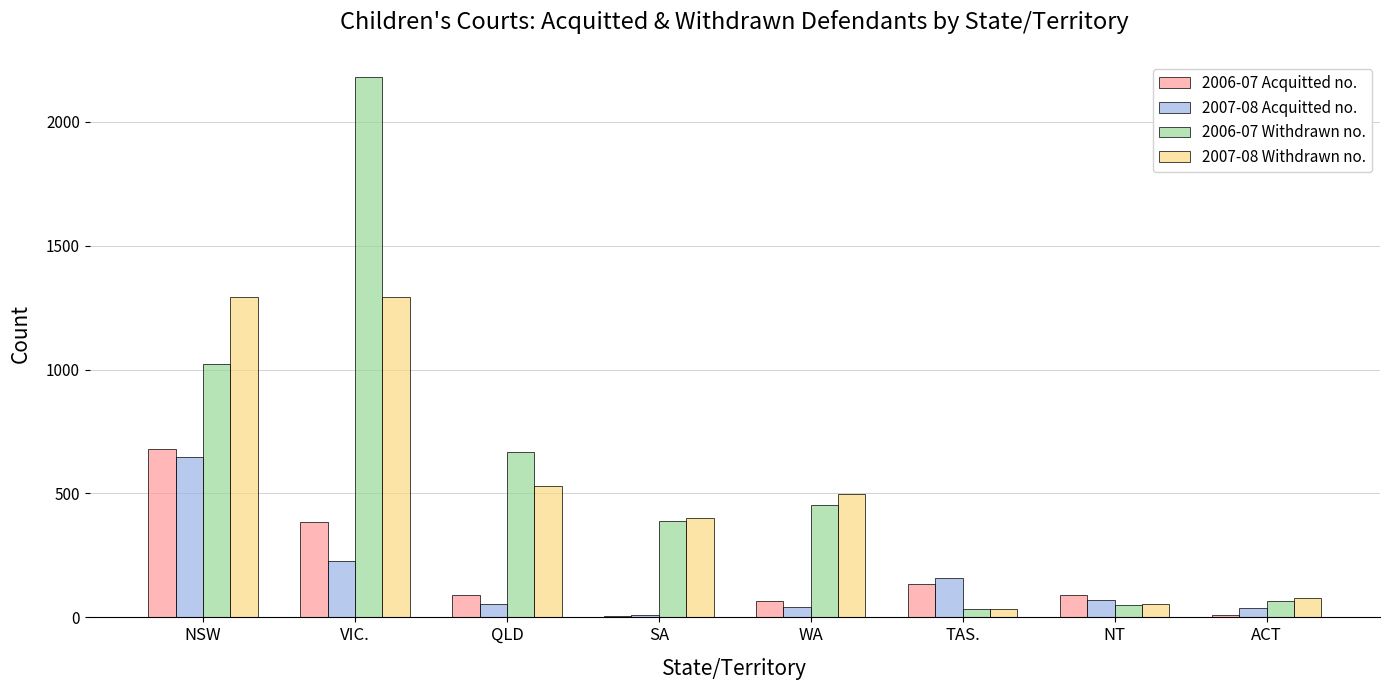

Does the chart contain stacked bars?

No